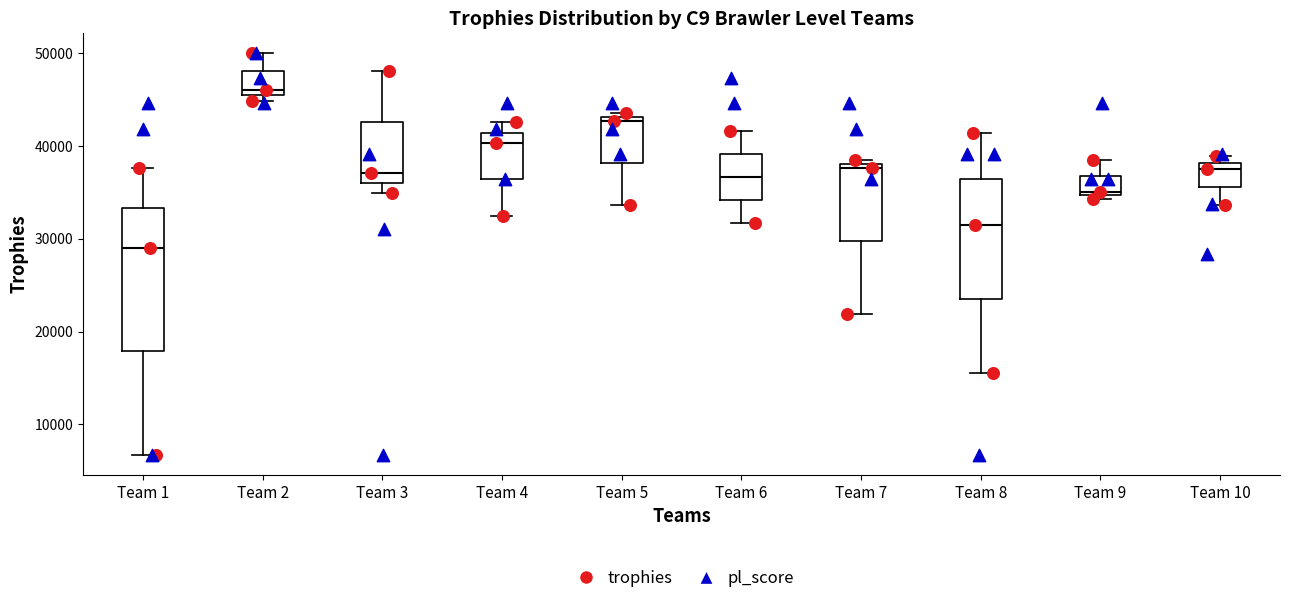

Where does the upper whisker of the box for Team 9 end on the y-axis? The values are not printed on the chart, so give them approximately, as read against the axis.

38000